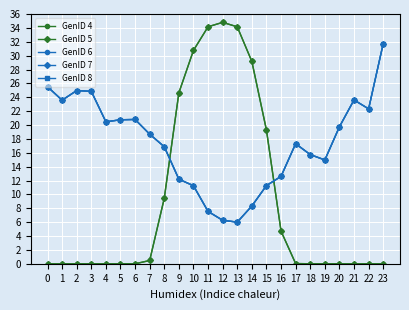

What is the difference between the maximum and minimum values in the GenID 4 series?

34.8